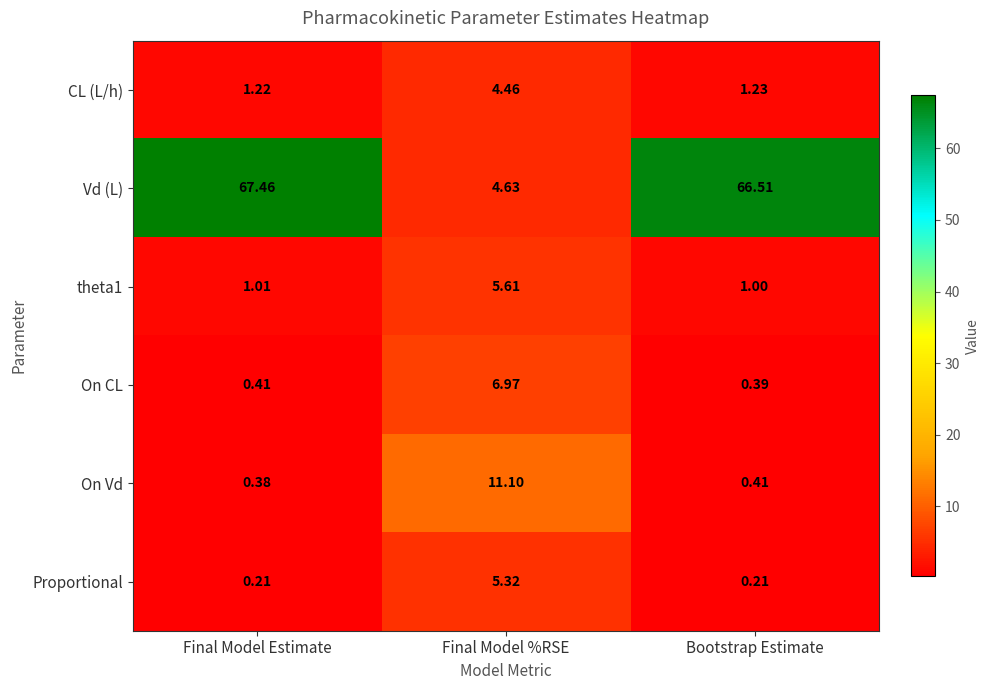

Which series has the widest spread of values?

Vd (L)